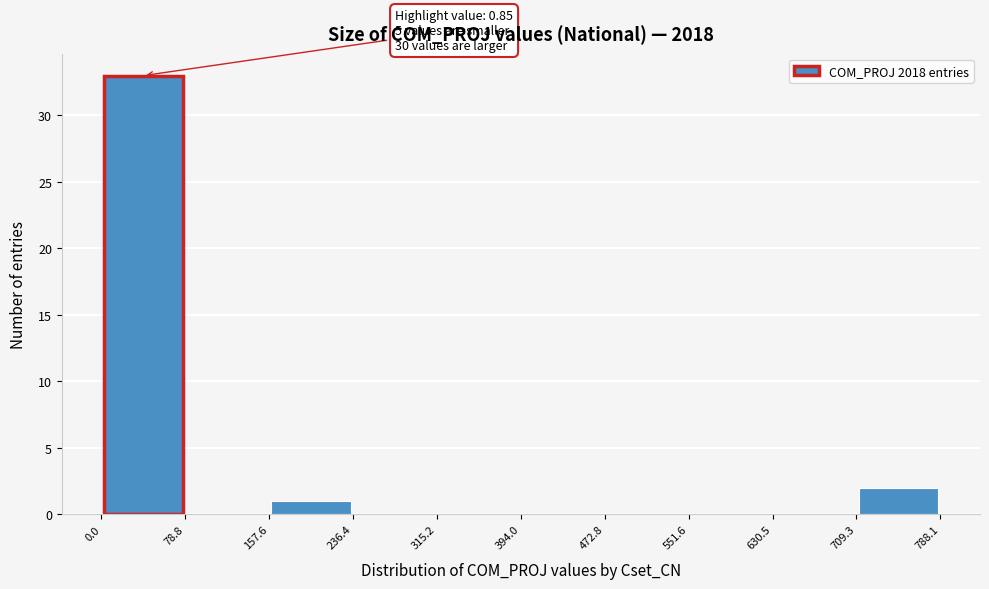

Which range on the x-axis has the tallest bar?

0.0 to 78.8